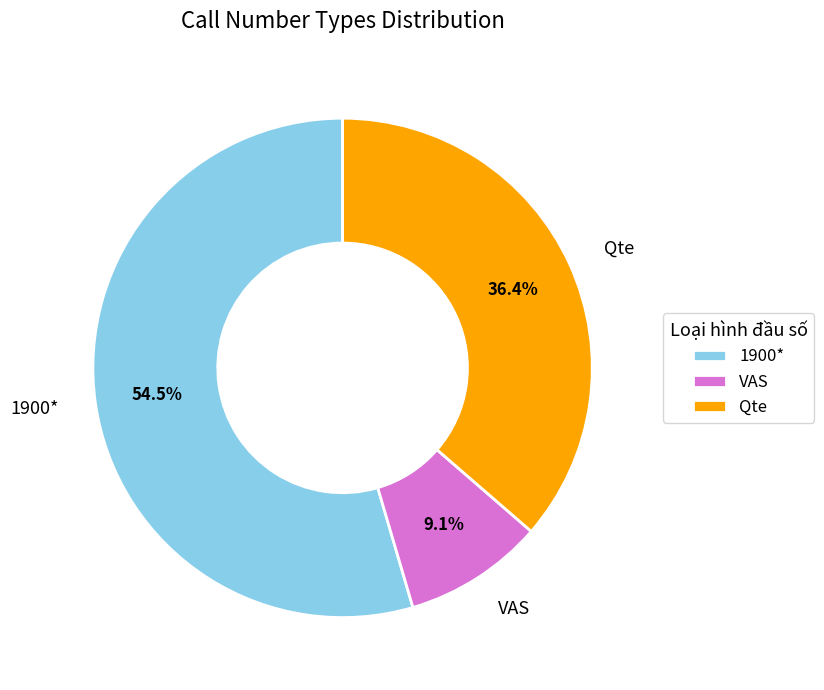

To the nearest percent, what is the average slice percentage?

33%